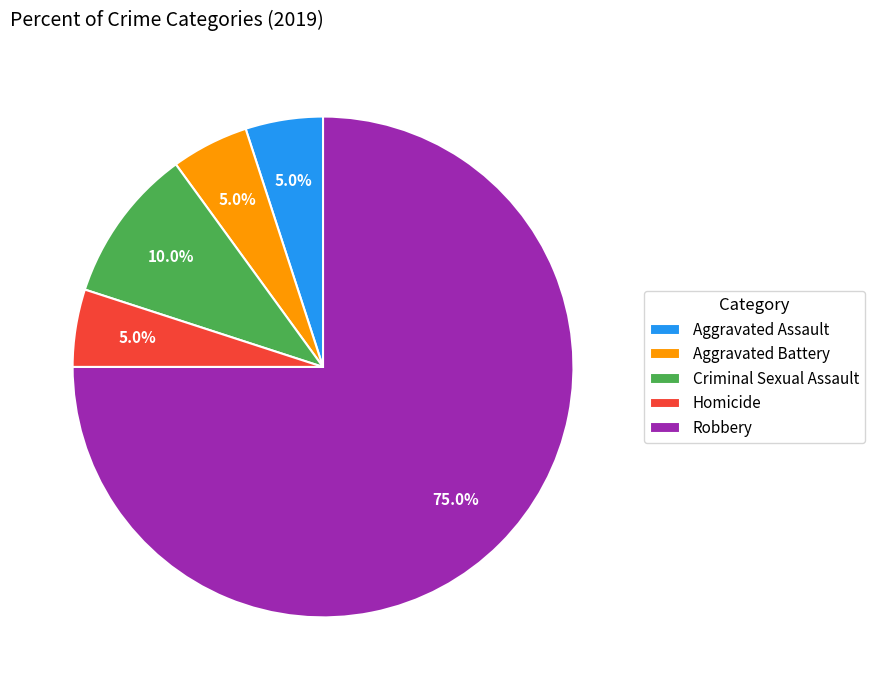

True or false: Aggravated Battery accounts for 1% of the total.

False